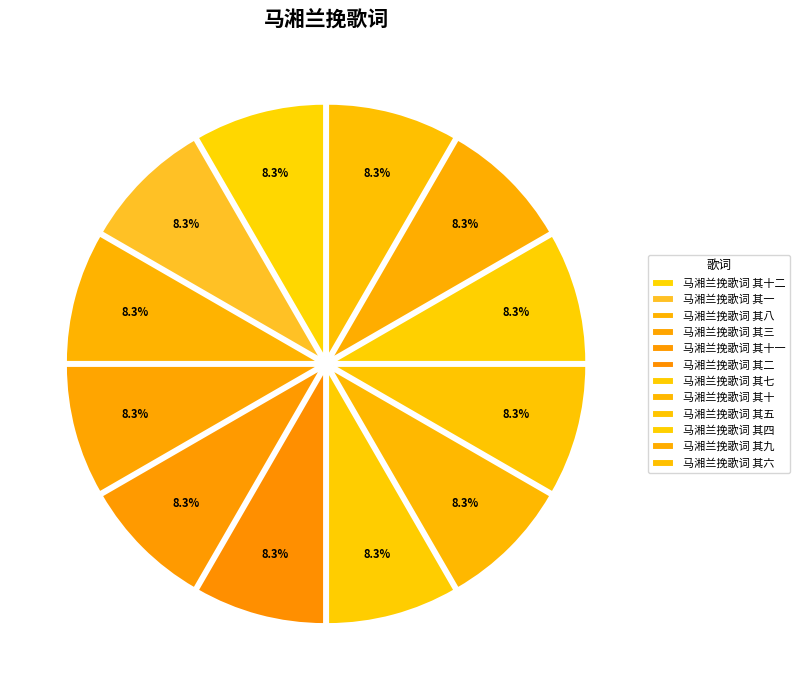

Approximately how many times larger is the value at 马湘兰挽歌词 其九 compared to 马湘兰挽歌词 其四?

1.0